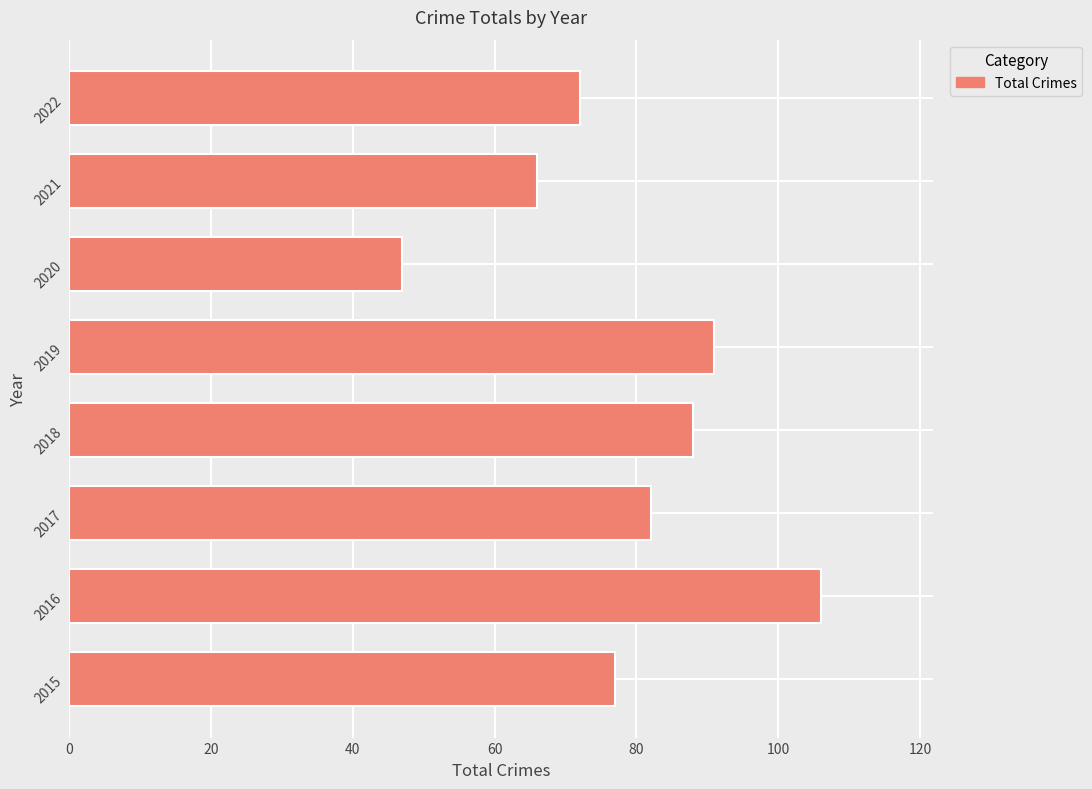

What is the ratio of the value at 2020 to the value at 2019?

0.5